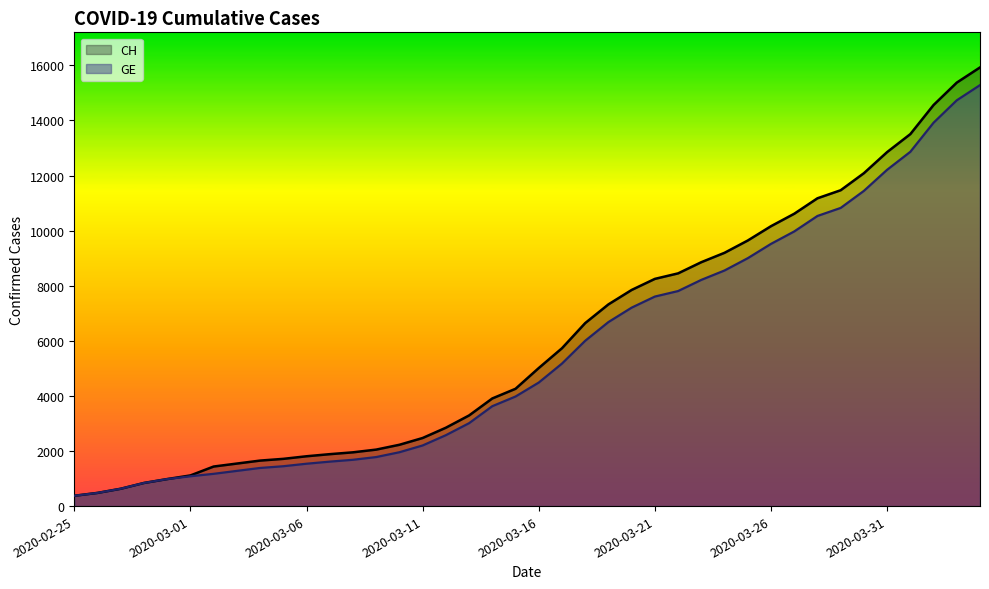

What is the value of the GE point at the 28th from the left?

8213